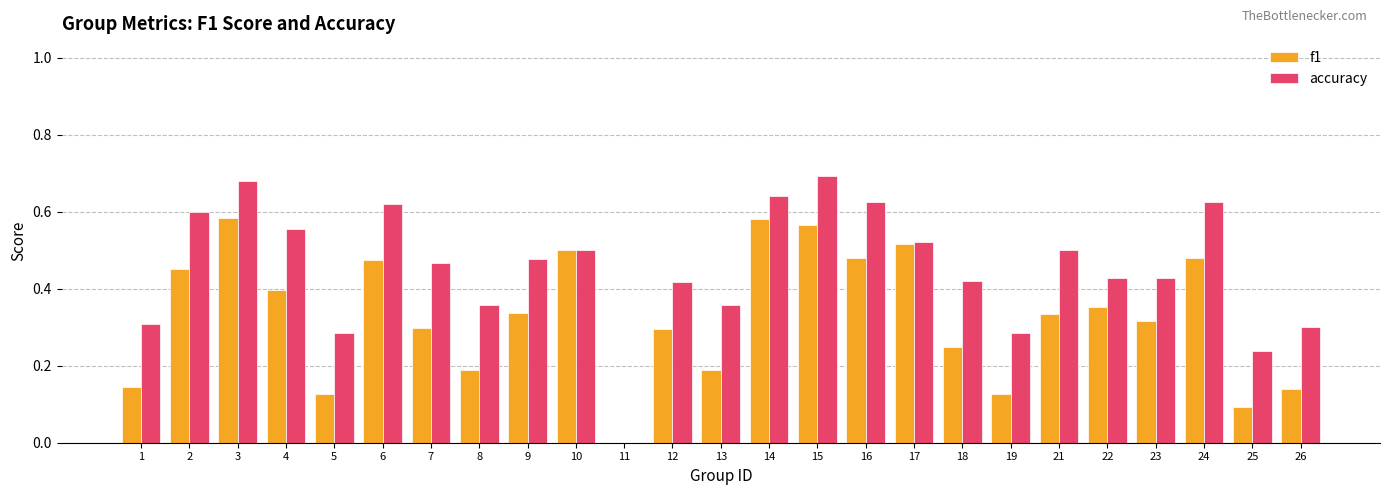

Is the value of accuracy at 4 greater than the value of f1 at 26?

Yes